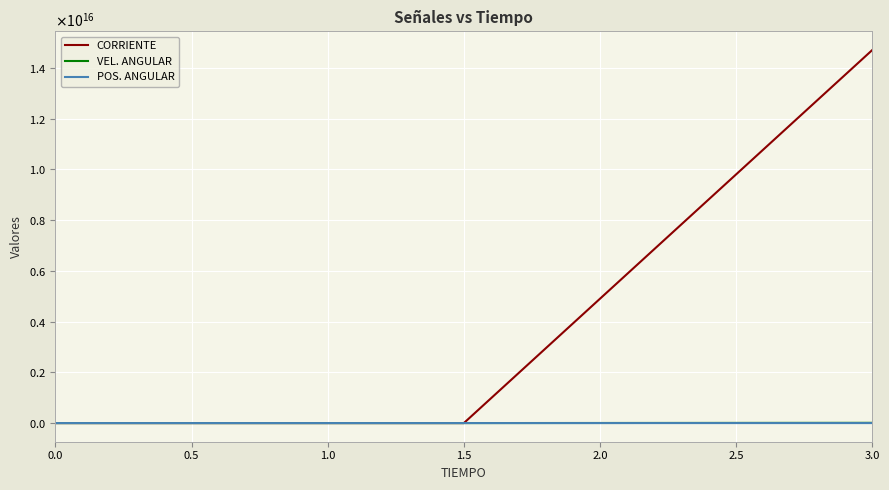

What are all the series names shown in the legend?

CORRIENTE, VEL. ANGULAR, POS. ANGULAR